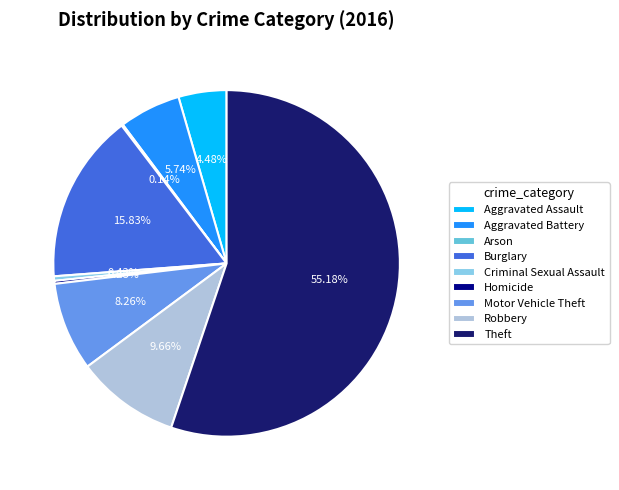

True or false: Aggravated Battery accounts for 6% of the total.

True